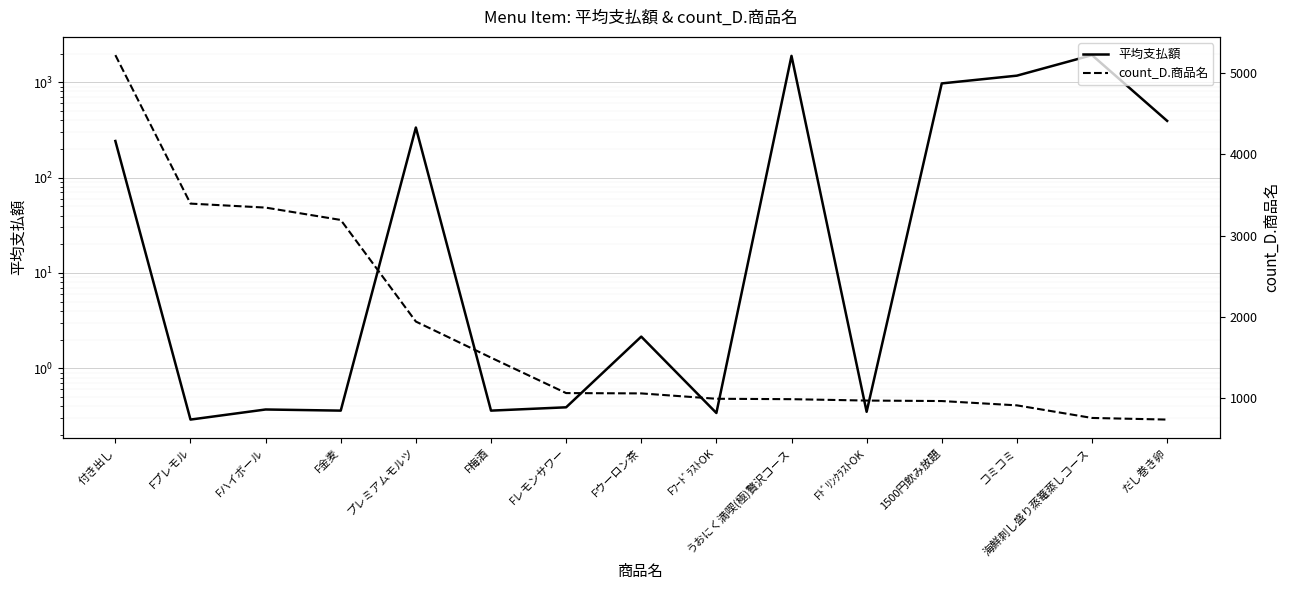

Between which two adjacent categories do count_D.商品名 and 平均支払額 first intersect?

FﾌｰﾄﾞﾗｽﾄOK and うおにく満喫(極)贅沢コース